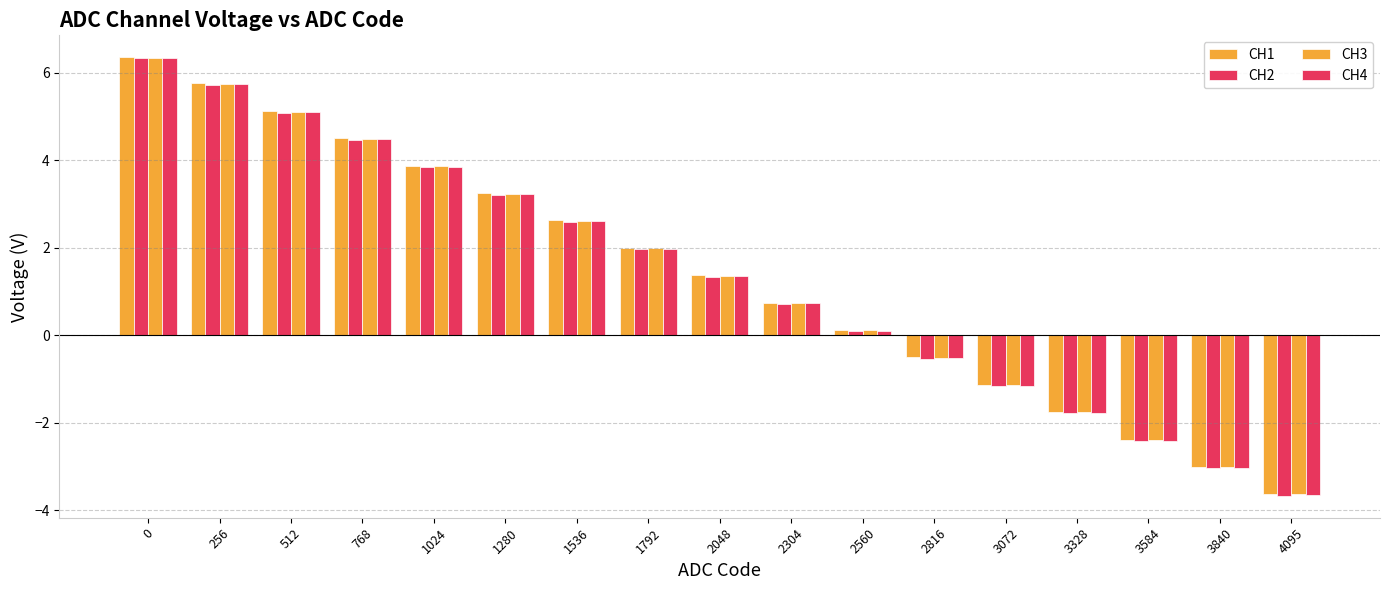

True or false: CH2 has a value of 1.0 at 2304.

False